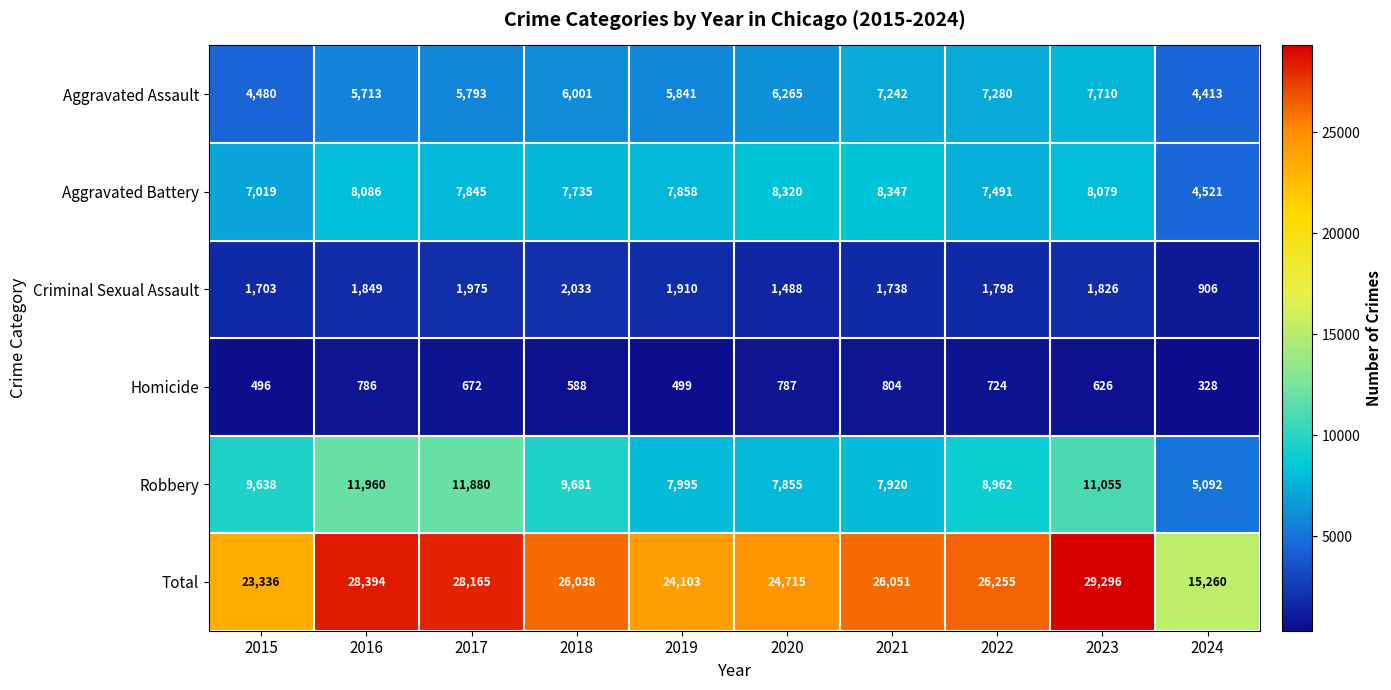

Is it true that Criminal Sexual Assault equals 1235 at 2019?

False